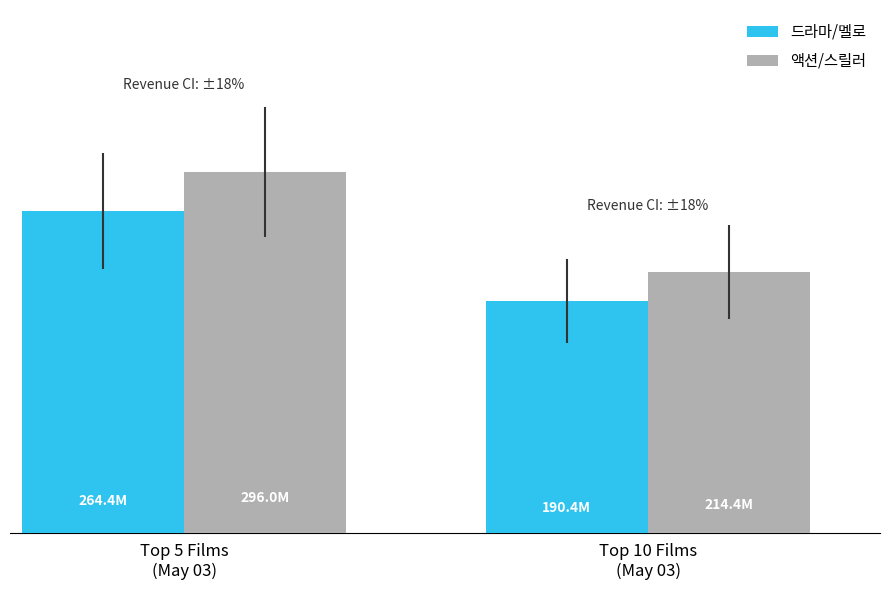

Is the value of 액션/스릴러 at Top 5 Films
(May 03) greater than the value of 드라마/멜로 at Top 5 Films
(May 03)?

Yes